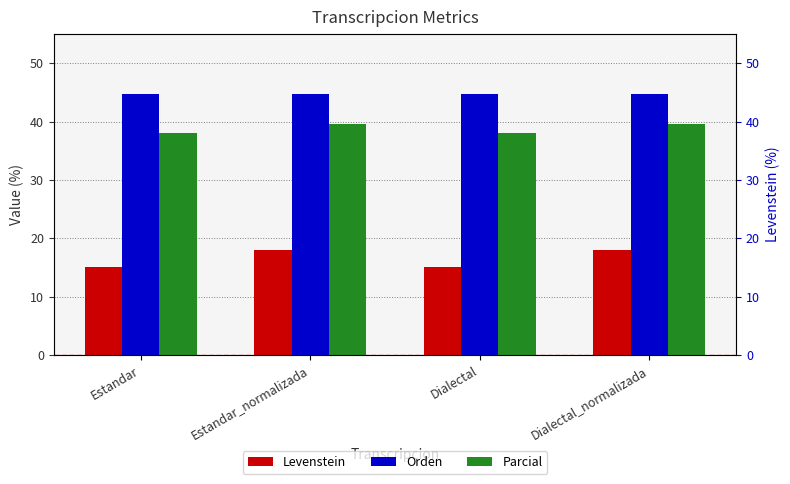

What is the value of the Parcial bar at the 3rd from the left?

38.0